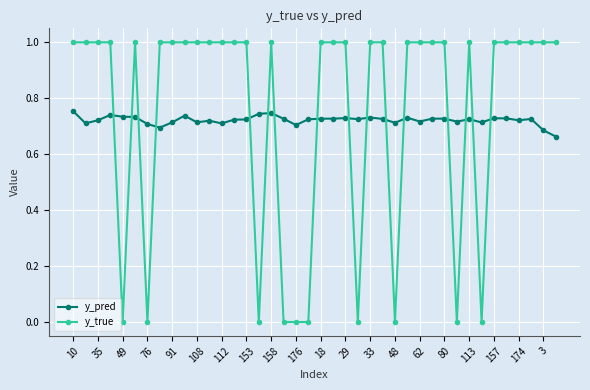

List the series in order of their peak value, lowest first.

y_pred, y_true